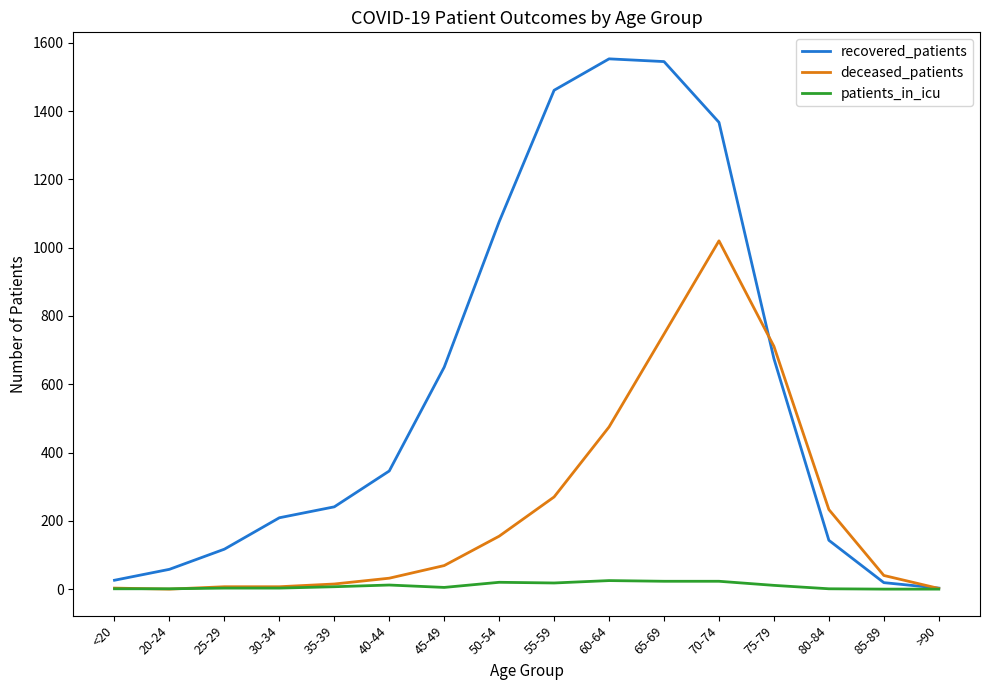

Which series has the widest spread of values?

recovered_patients